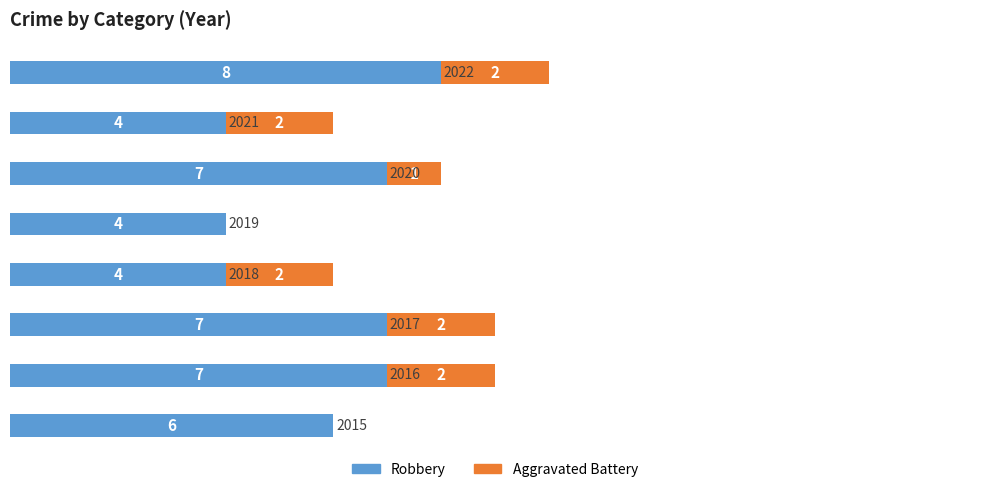

How many data points does each series have?

8